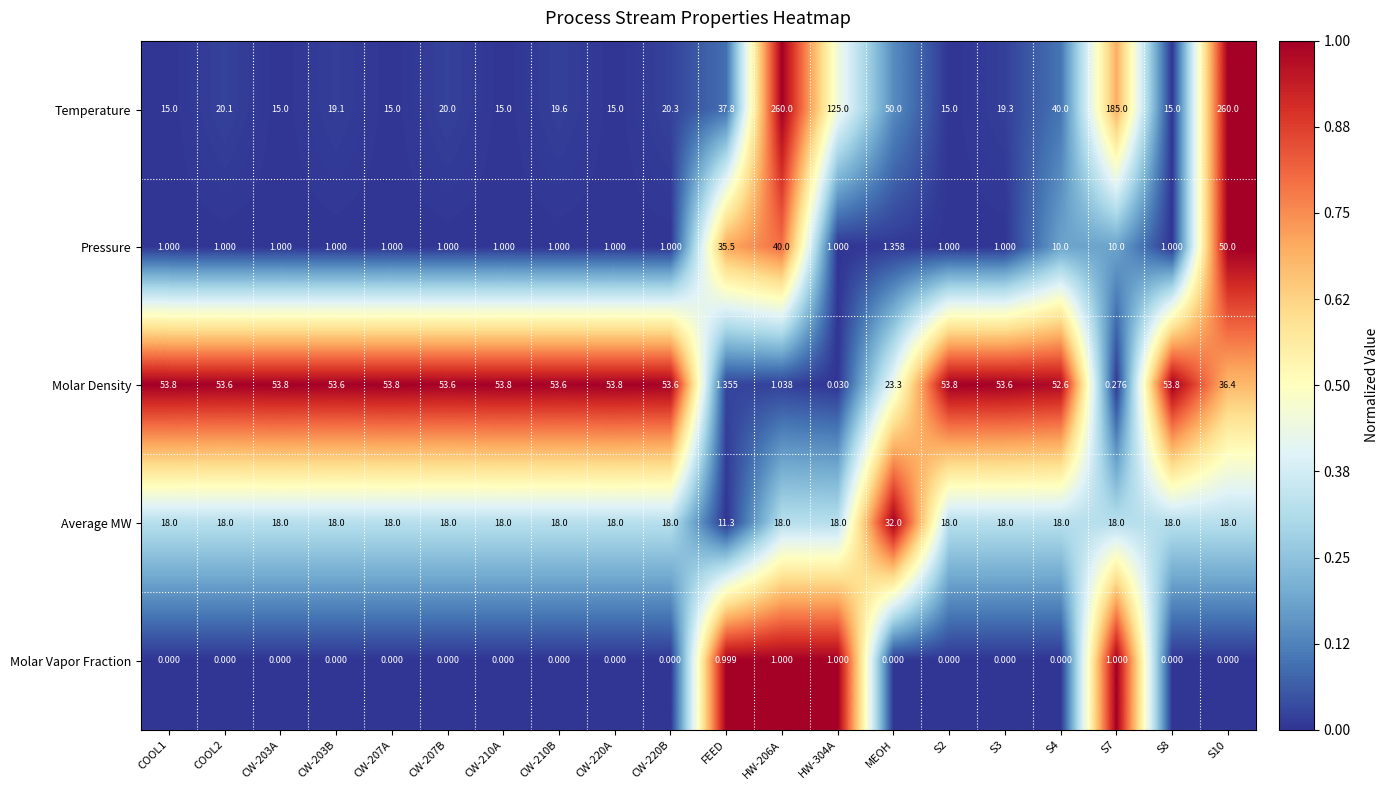

Which category has the highest value in the Average MW series?

MEOH